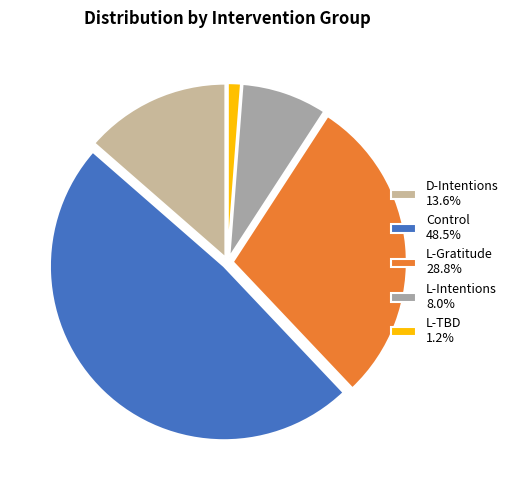

Approximately how many times larger is the value at Control 48.5% compared to D-Intentions 13.6%?

3.6